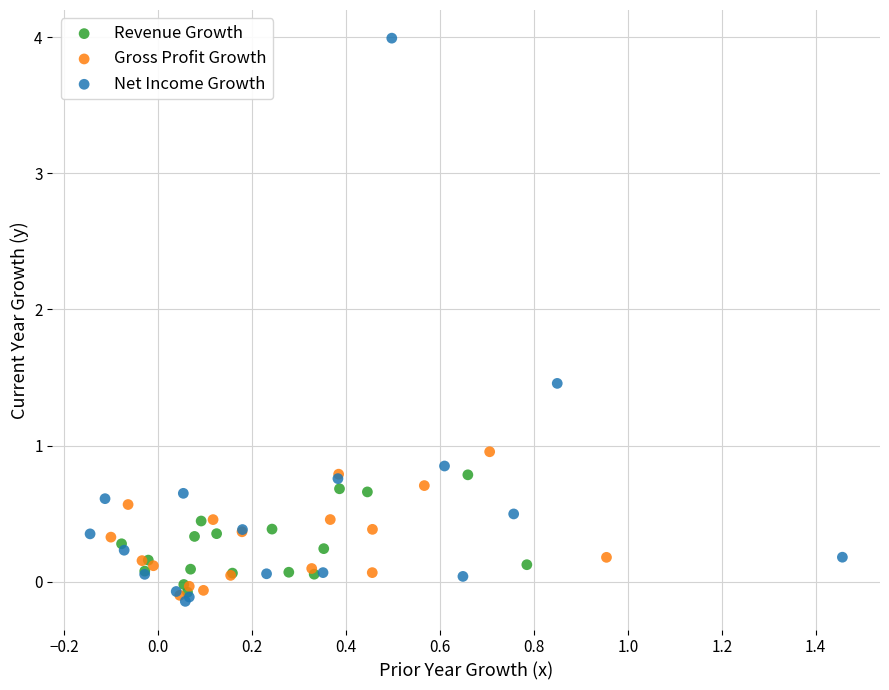

Which series has the widest spread of Y values?

Net Income Growth